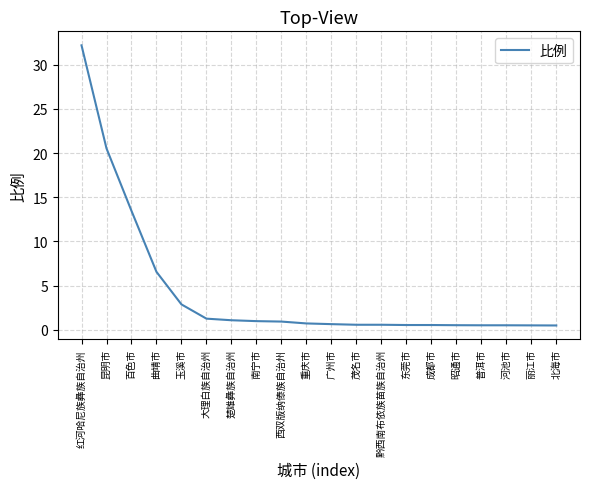

True or false: the data shows 1.0 at 南宁市.

True